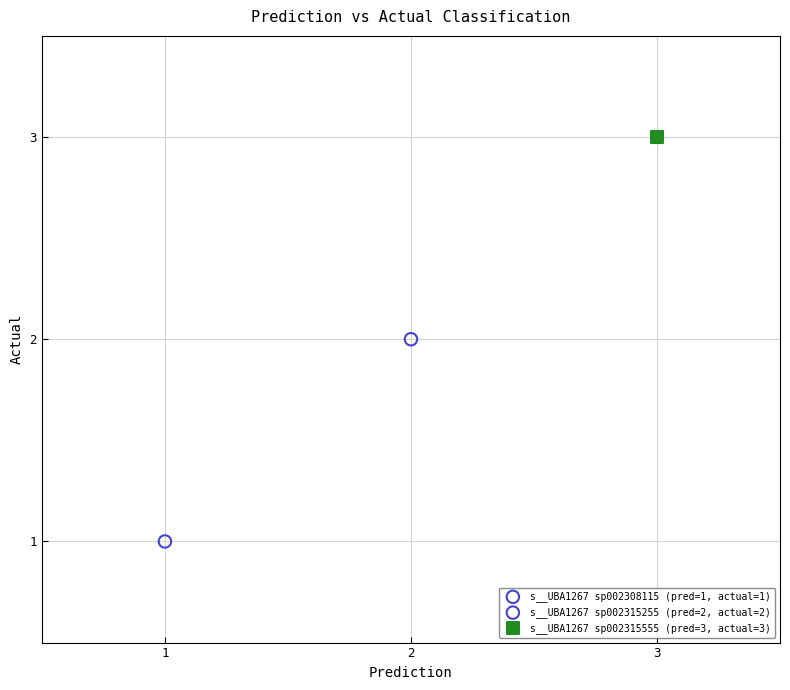

Which series contains the lowest Y value?

s__UBA1267 sp002308115 (pred=1, actual=1)